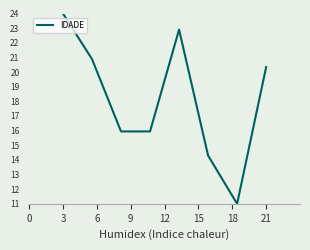

What is the minimum value shown in the chart?

11.0